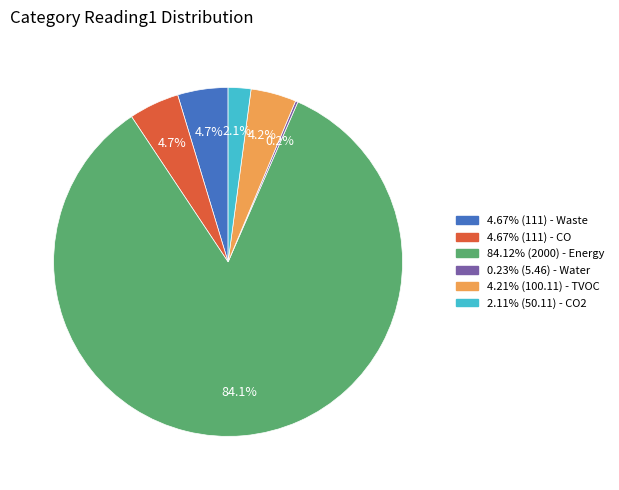

Is there a majority slice in this chart?

Yes